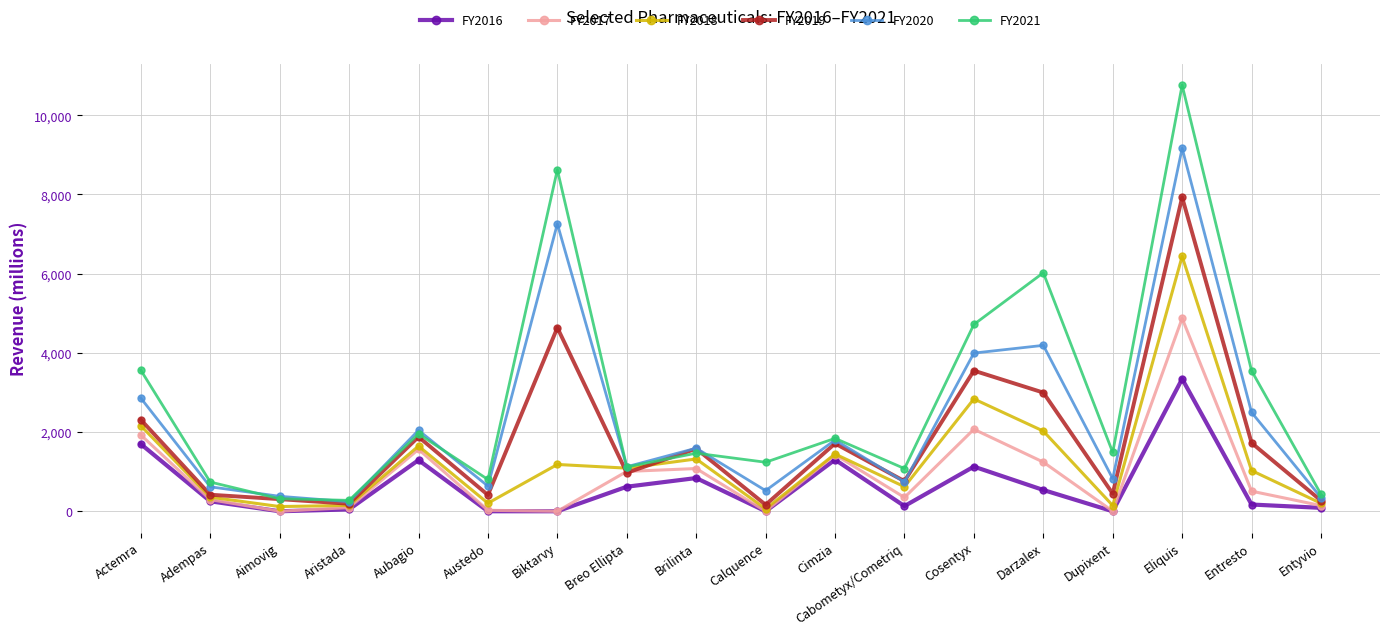

What is the label of the 17th point from the left?

Entresto